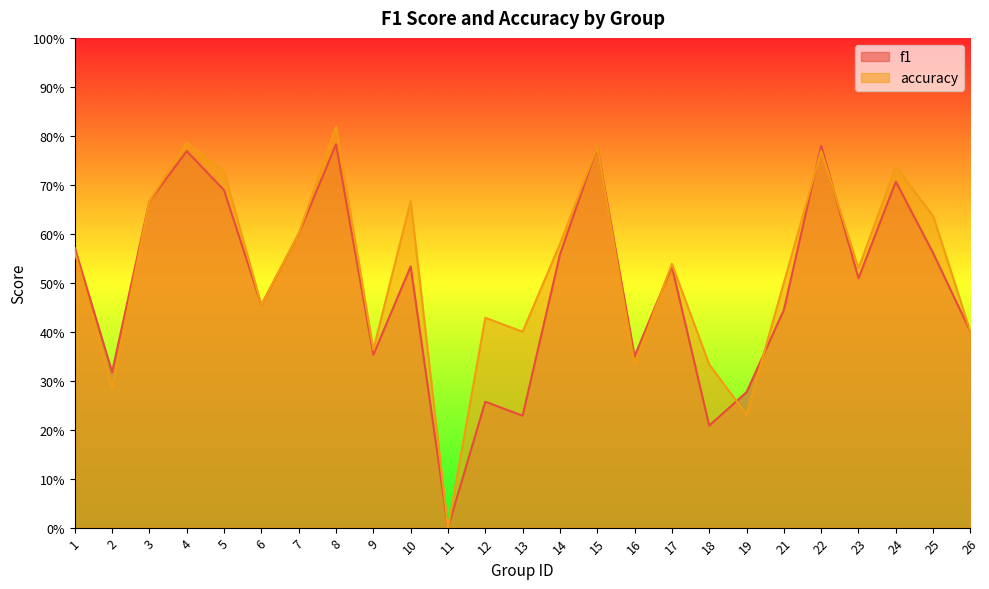

At which category is the sum across all series the highest?

8